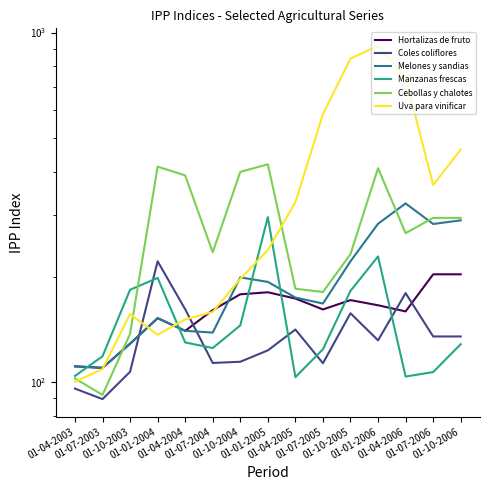

At which label does Uva para vinificar reach its minimum?

01-04-2003